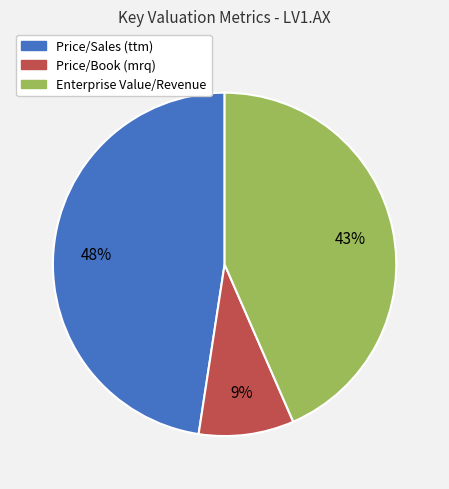

How many slices are in this pie chart?

3